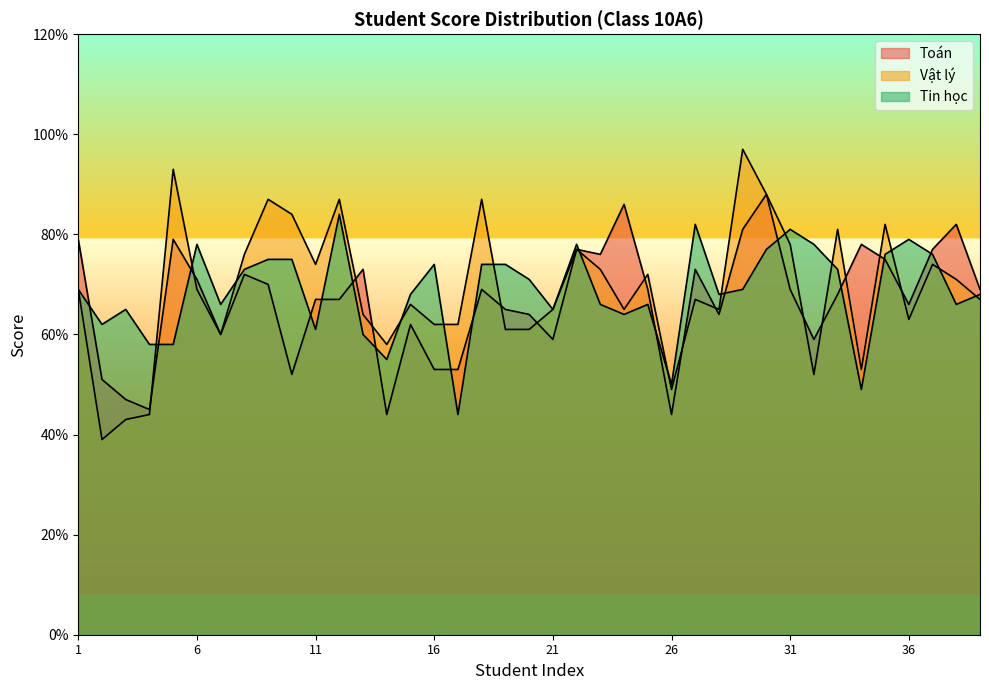

What is the greatest value displayed?

9.7